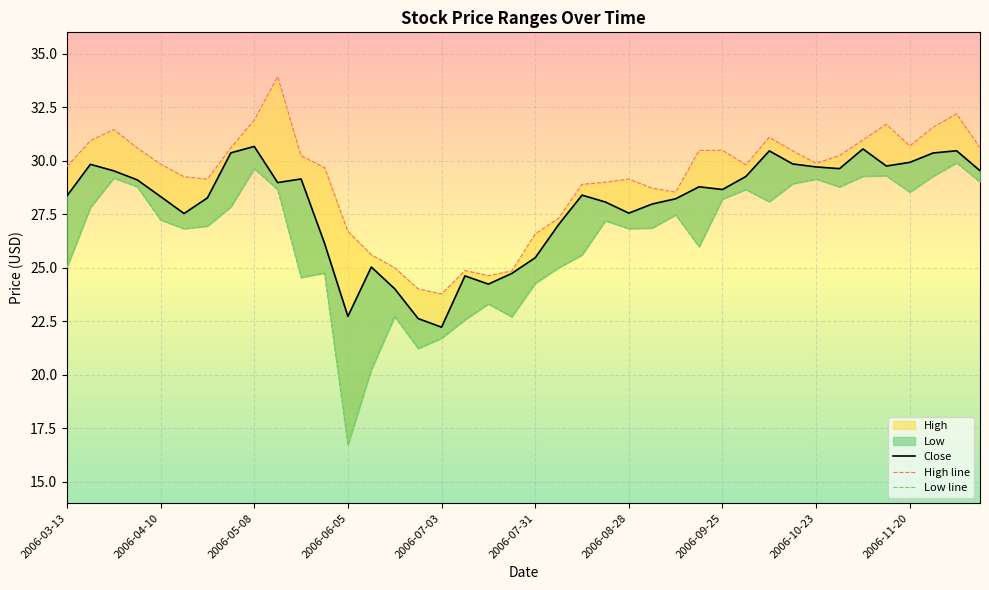

How many interior local valleys does the Close series have?

9